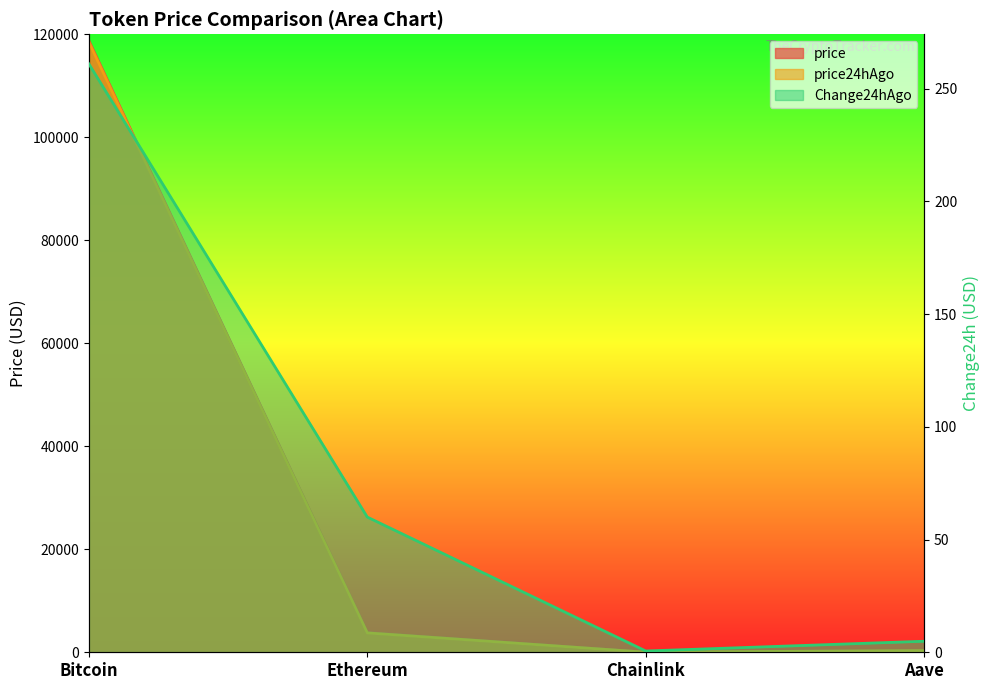

Is it true that price equals 118778.0 at Bitcoin?

True